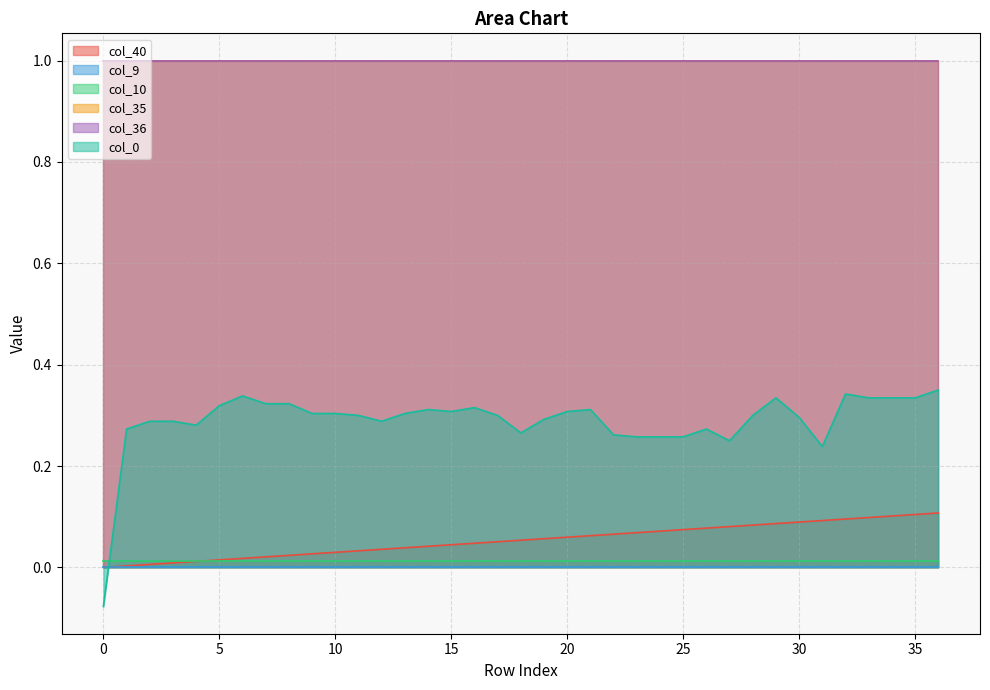

The col_9 series shows 0.0 at 5. True or false?

True